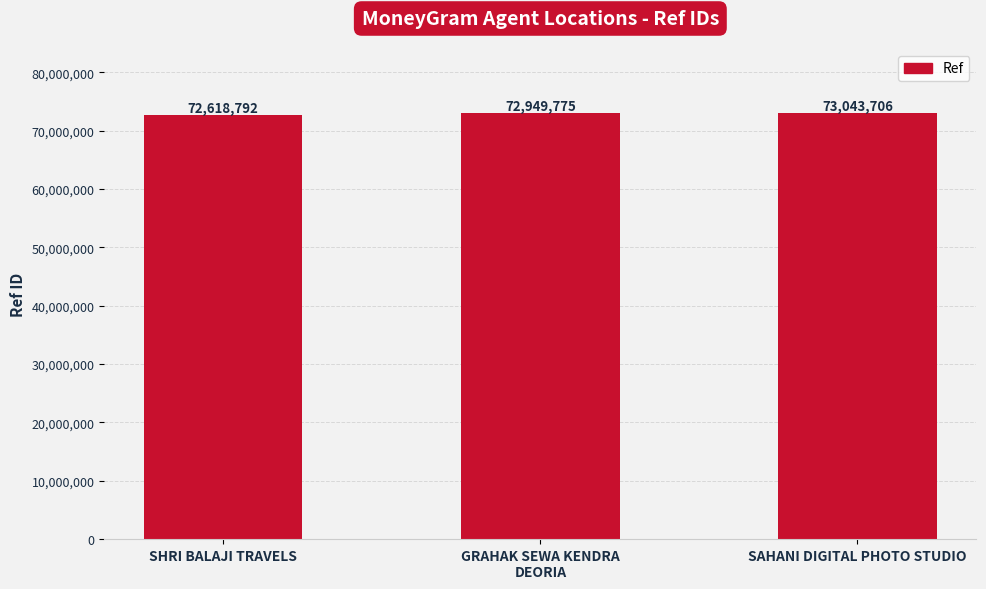

List the labels in order of value, largest first.

SAHANI DIGITAL PHOTO STUDIO, GRAHAK SEWA KENDRA
DEORIA, SHRI BALAJI TRAVELS